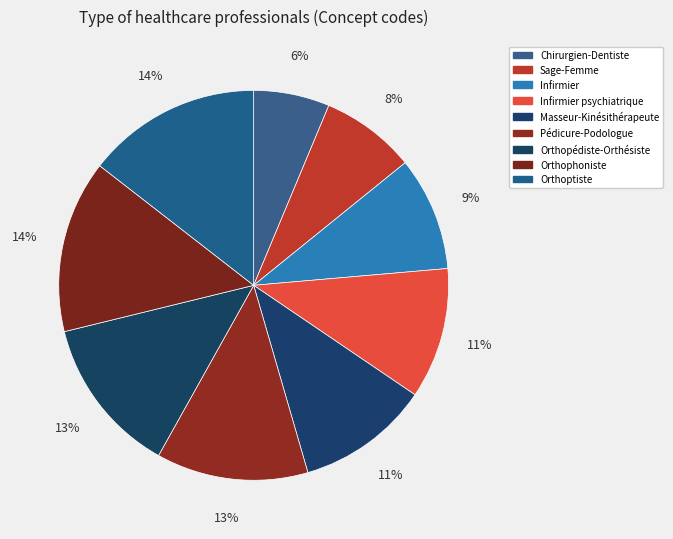

Which category has the smallest portion of the pie?

Chirurgien-Dentiste